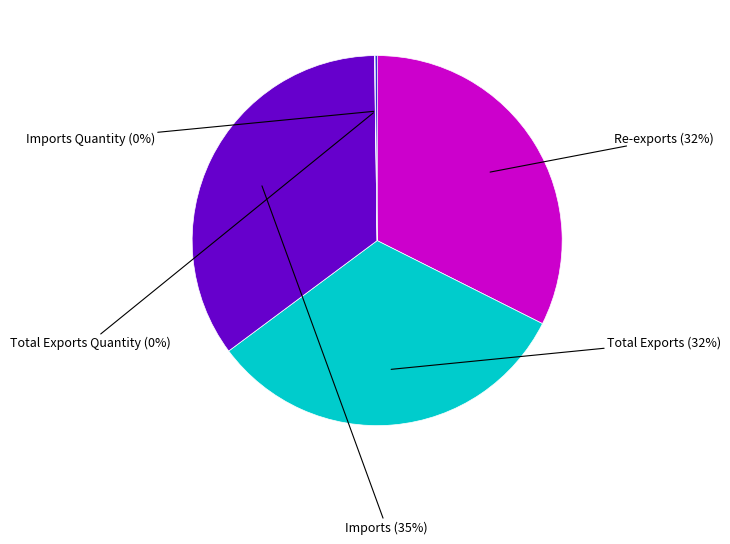

To the nearest percent, what is the difference between the largest and smallest slice percentages?

35%